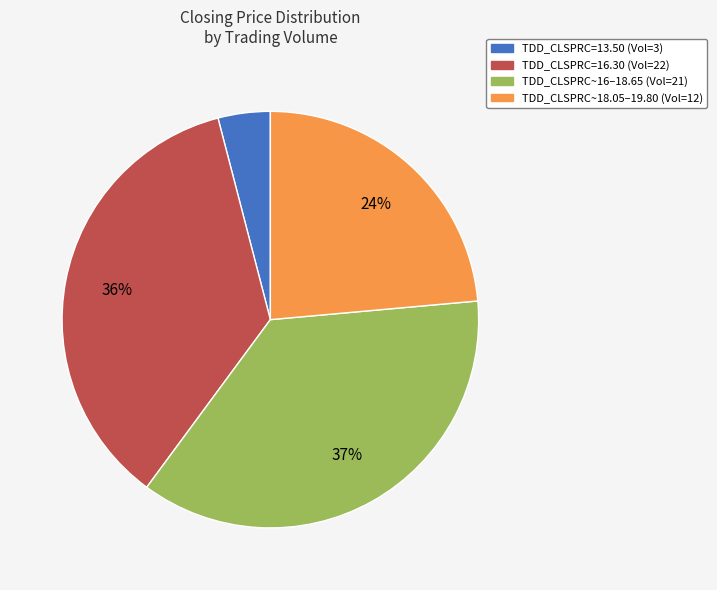

Is there any slice that represents more than half of the pie?

No